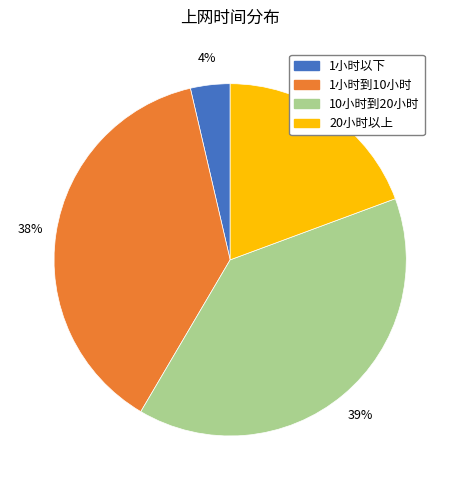

Is there a majority slice in this chart?

No